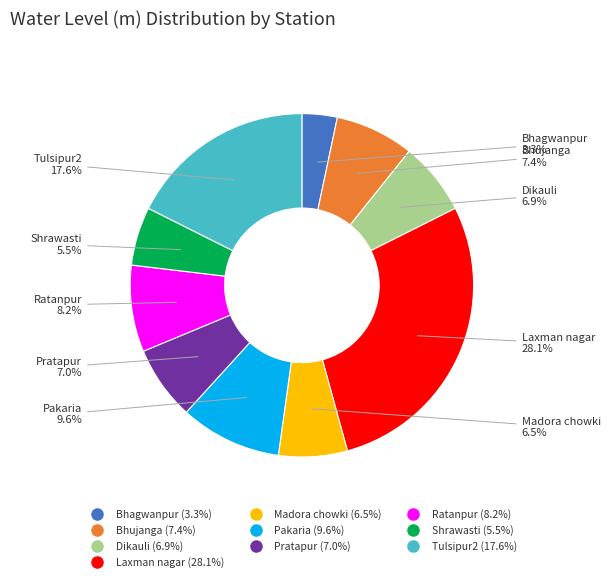

To the nearest percent, what is the combined percentage of Dikauli and Bhujanga?

14%